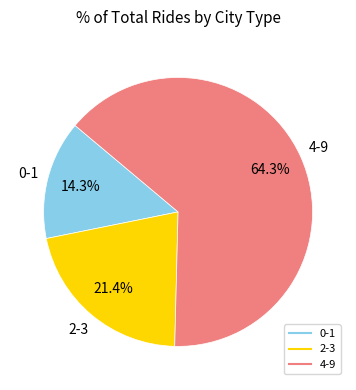

Is there any slice that represents more than half of the pie?

Yes